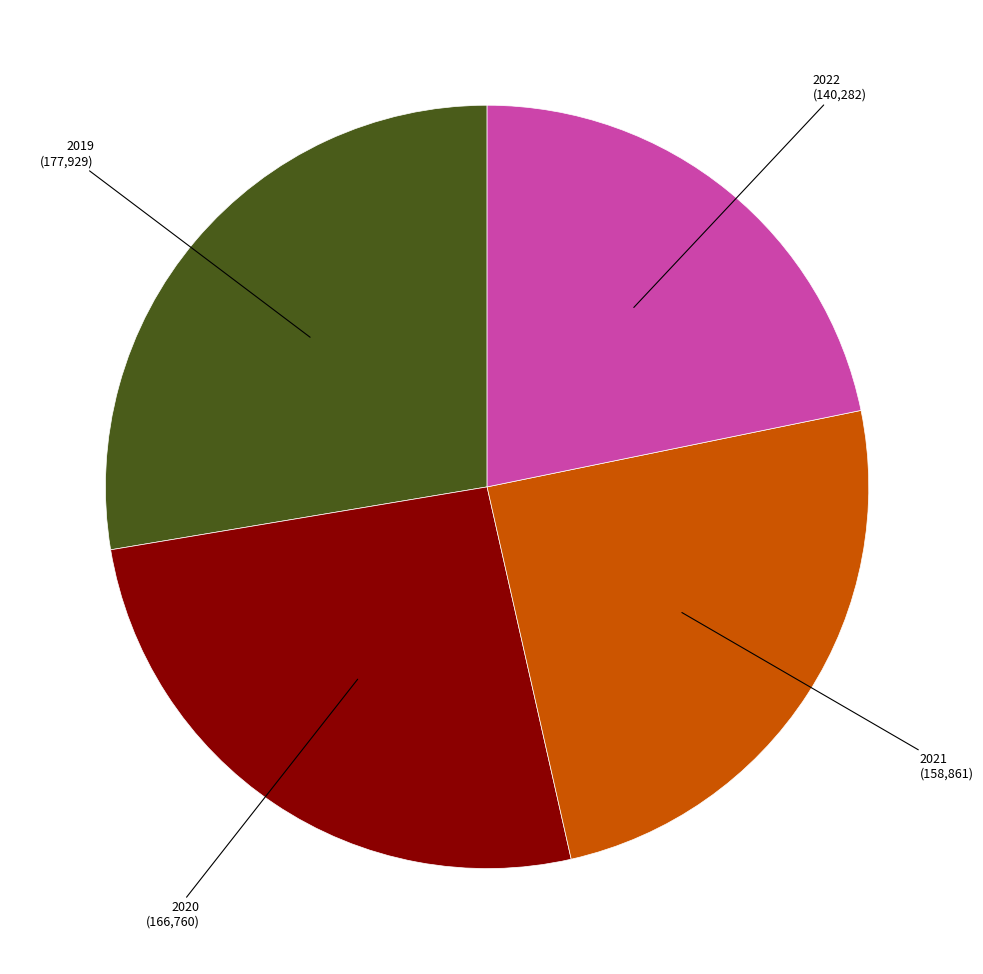

Is there a majority slice in this chart?

No